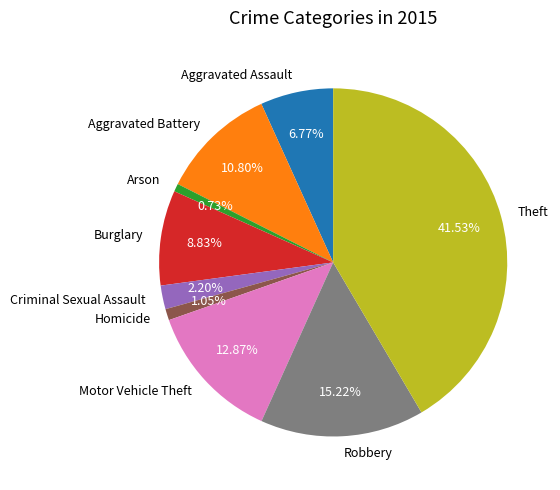

What percentage is the Theft slice, to the nearest percent?

42%